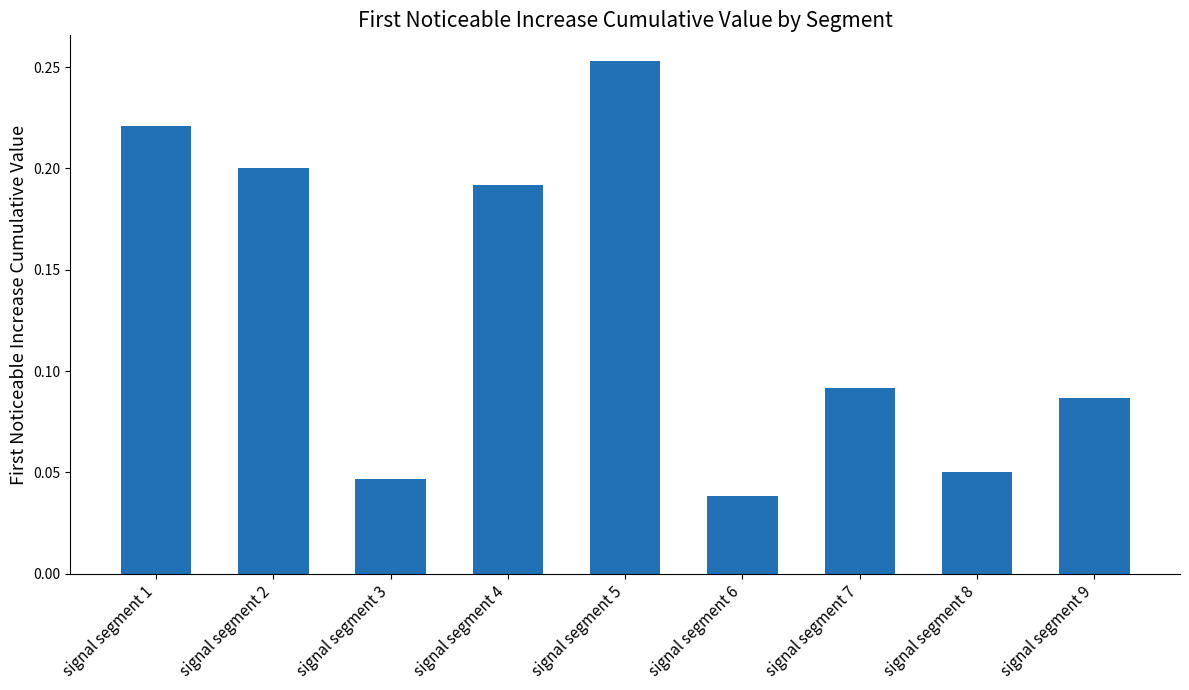

How many bars are there in total?

9